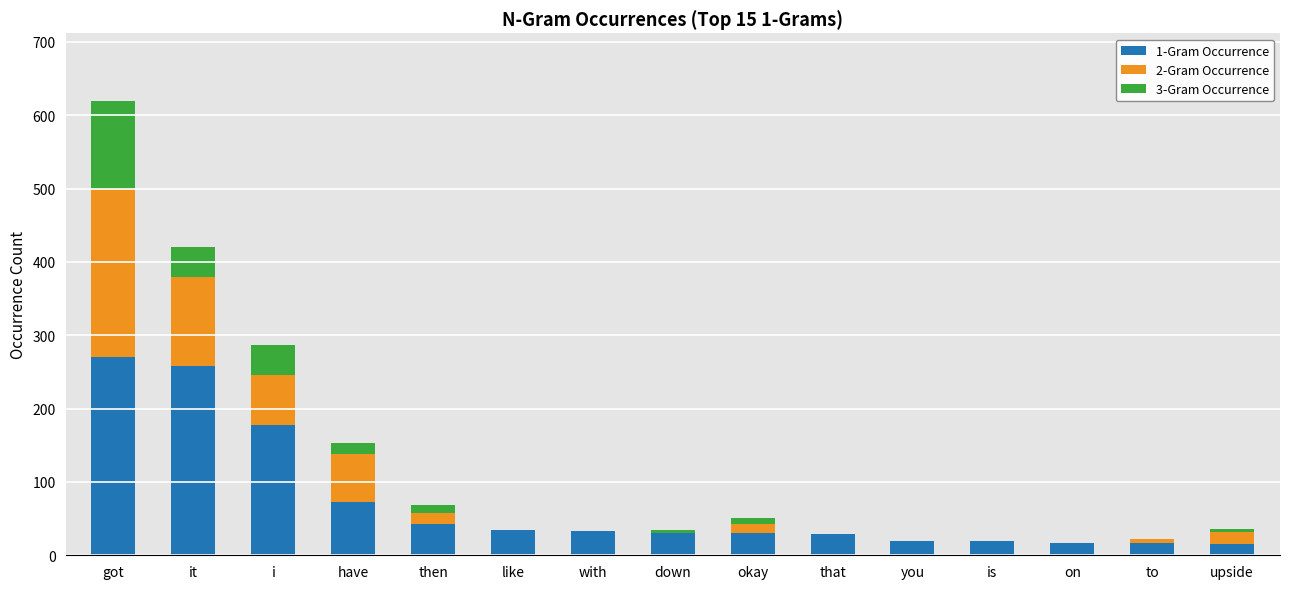

At which category is the sum across all series the highest?

got